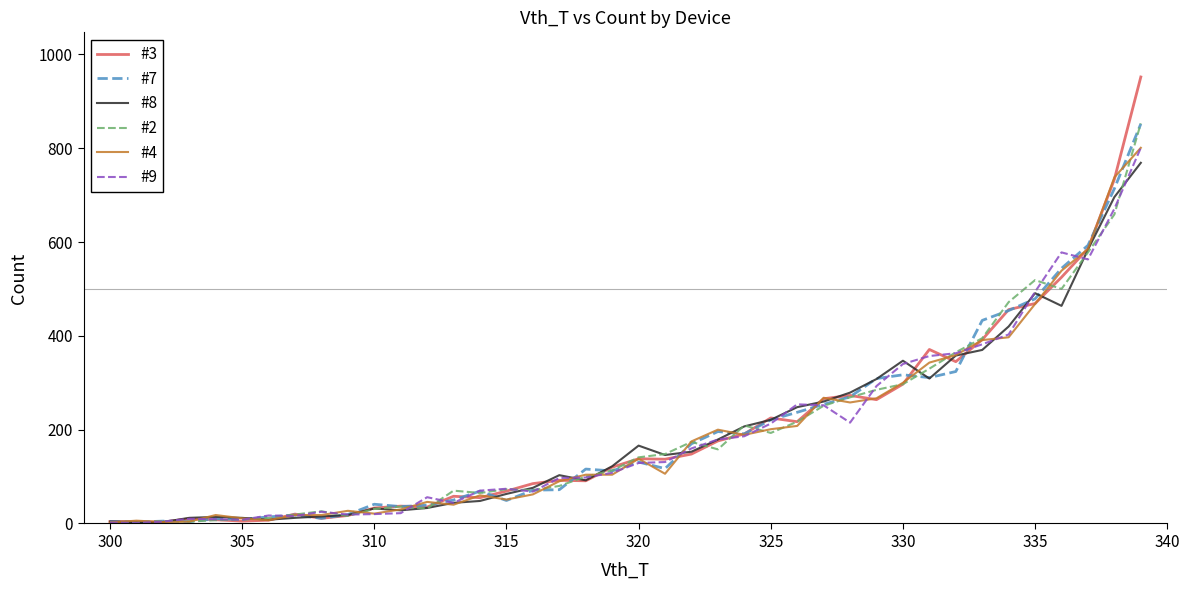

Which series has the widest spread of values?

#3